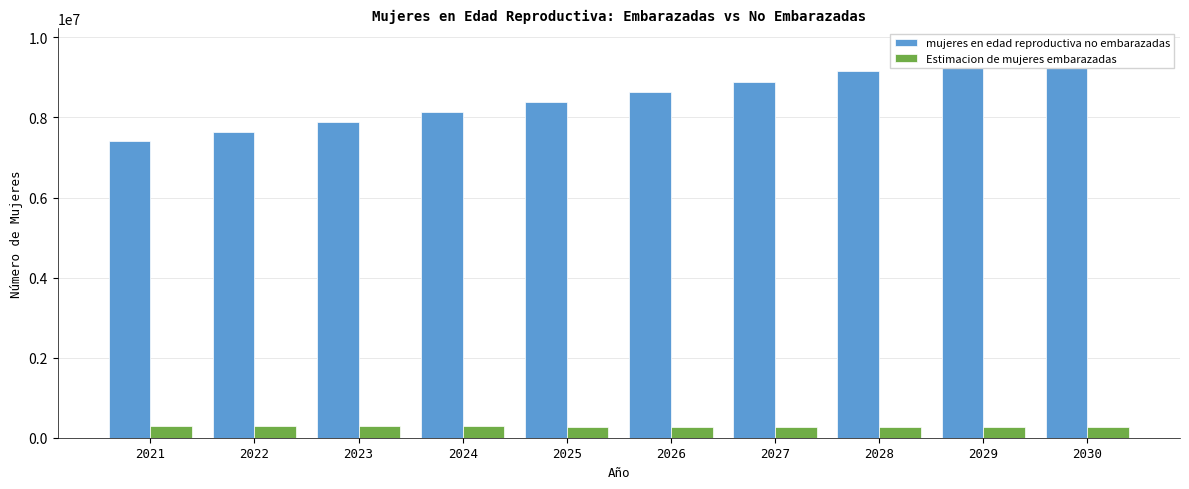

Which series changed the most between 2026 and 2027?

mujeres en edad reproductiva no embarazadas